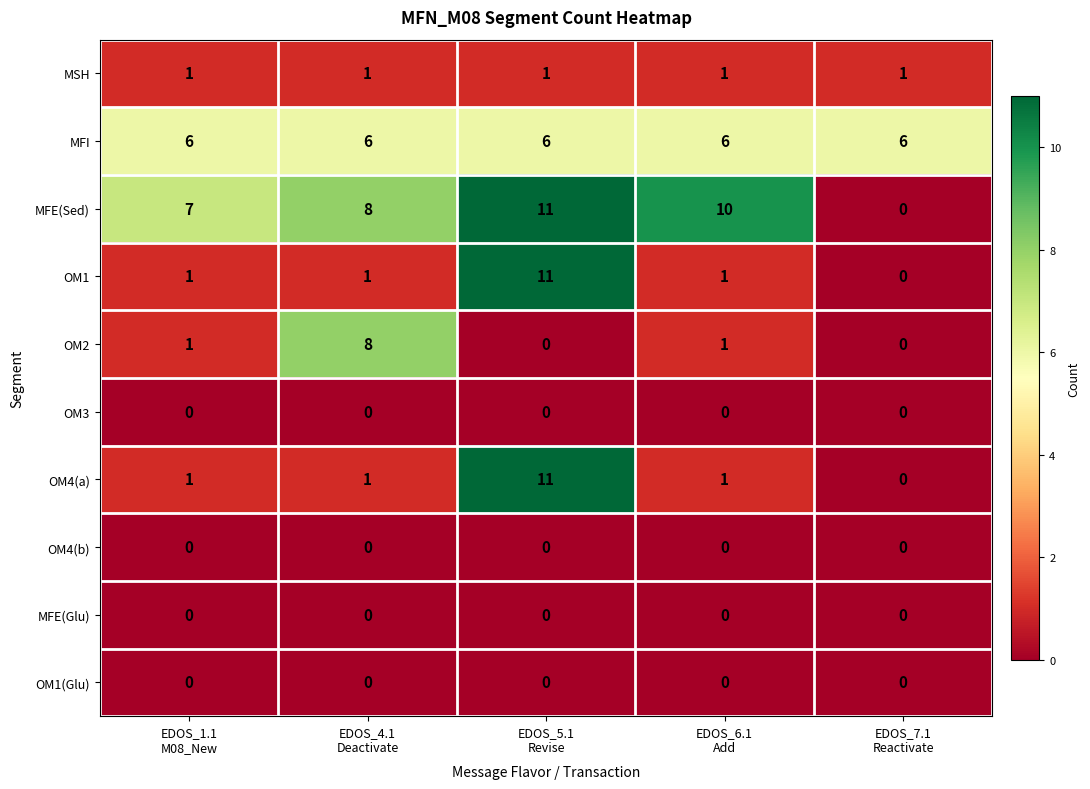

At which category is the sum across all series the highest?

EDOS_5.1
Revise